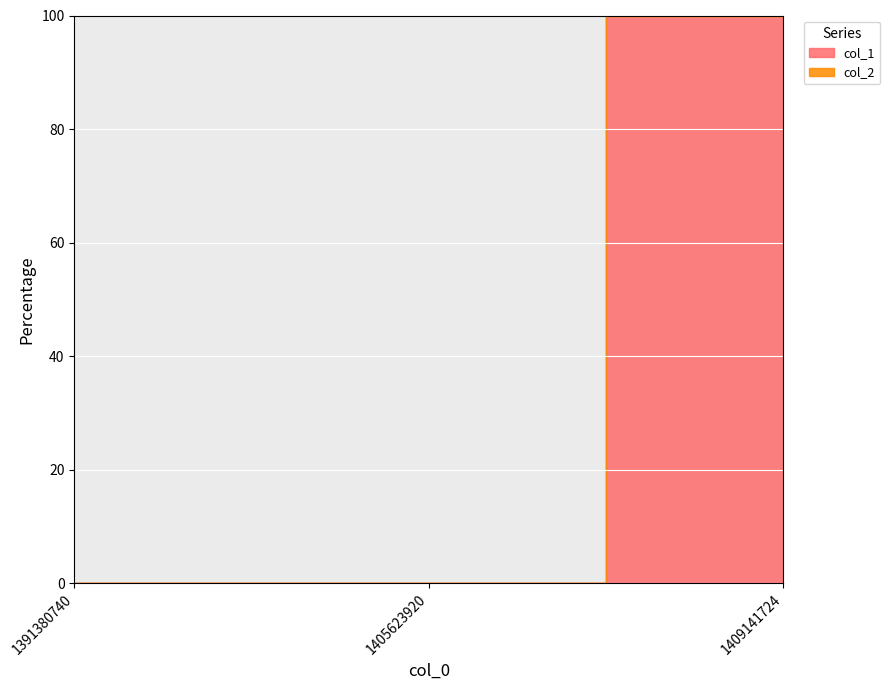

The col_1 series shows 0 at 1405623920. True or false?

False